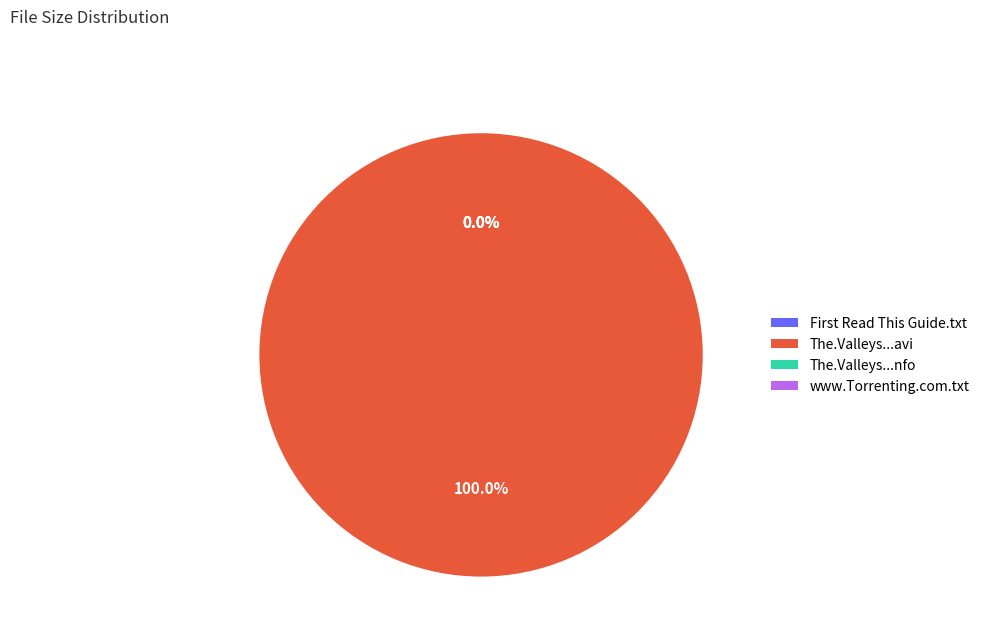

What is the majority slice?

The.Valleys.S02E06.HDTV.XviD-AFG.avi